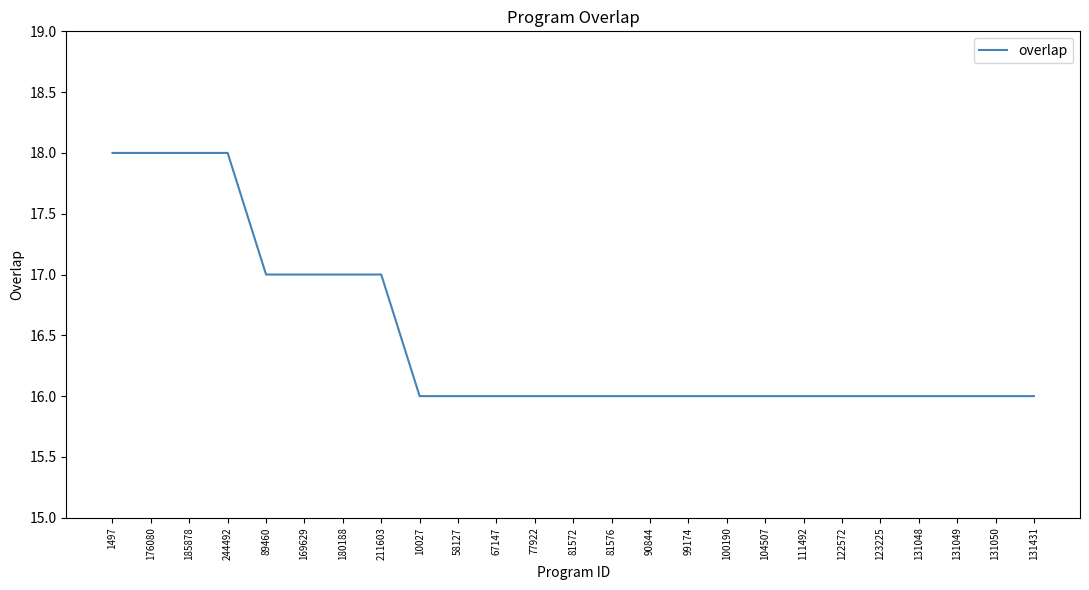

What is the greatest value displayed?

18